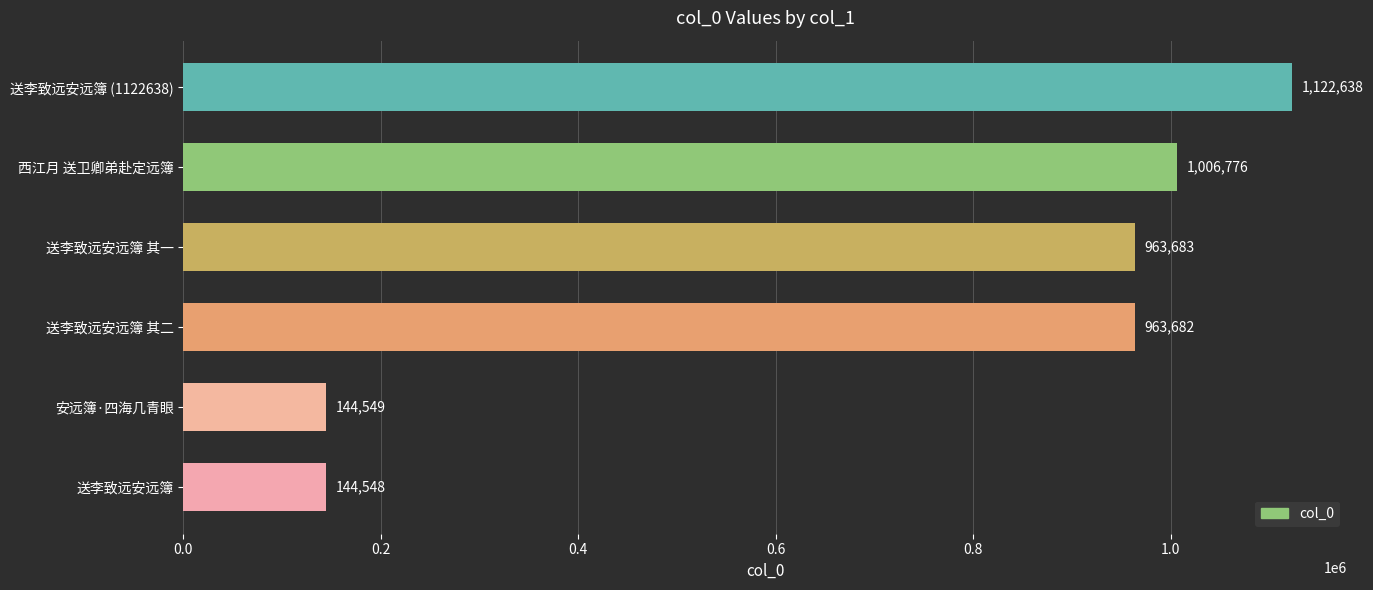

How many data points are less than 963683?

3